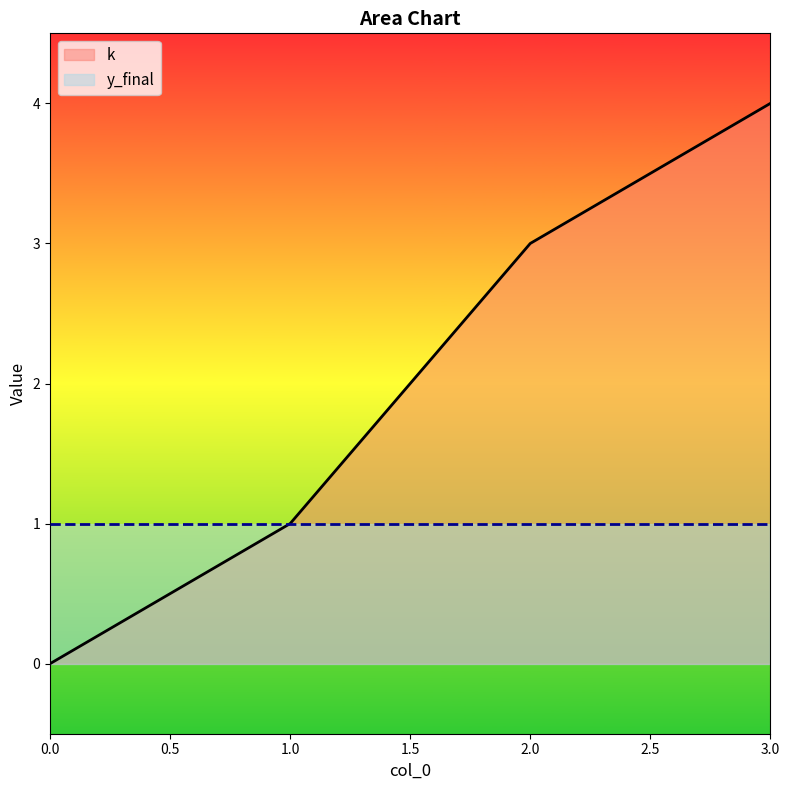

What is the value of the 4th point from the left?

4